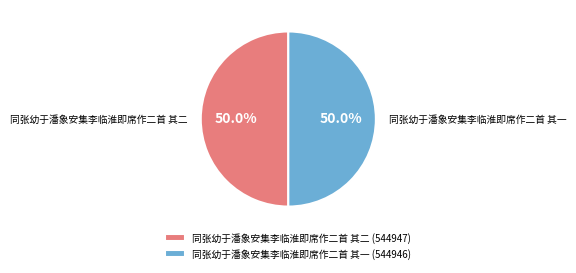

The 同张幼于潘象安集李临淮即席作二首 其二 slice represents 60% of the pie. True or false?

False